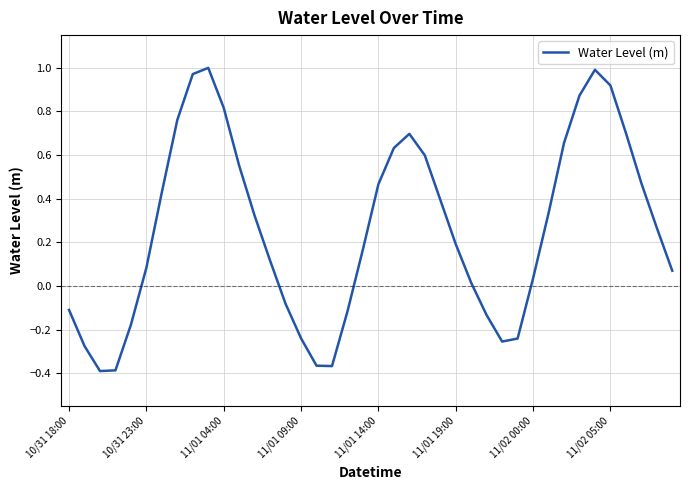

What is the difference between the maximum and minimum values?

1.4